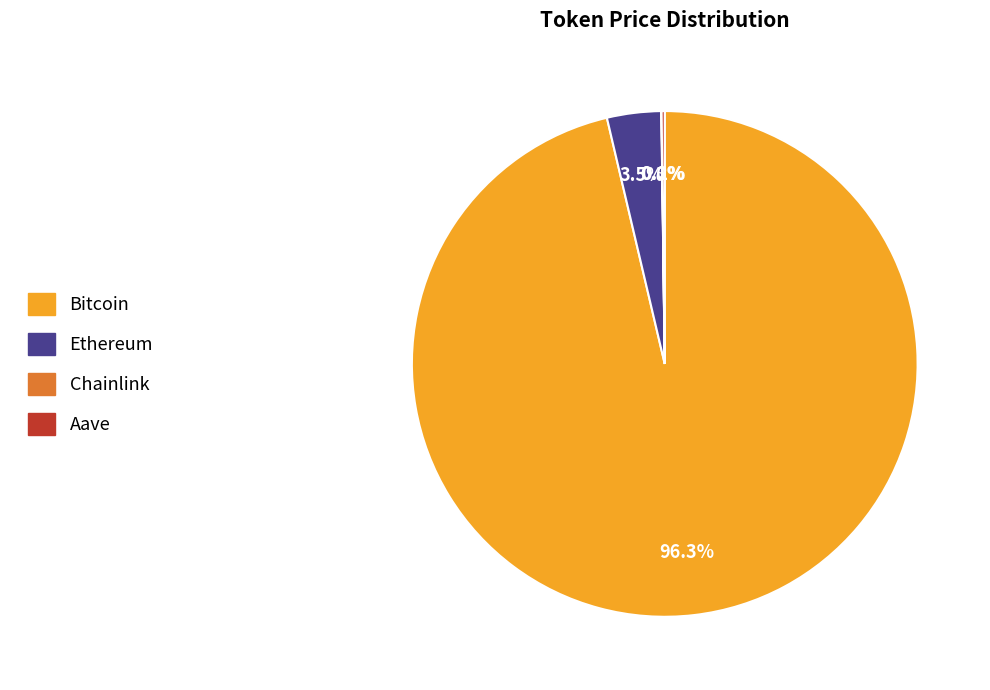

What is the largest slice in the pie chart?

Bitcoin